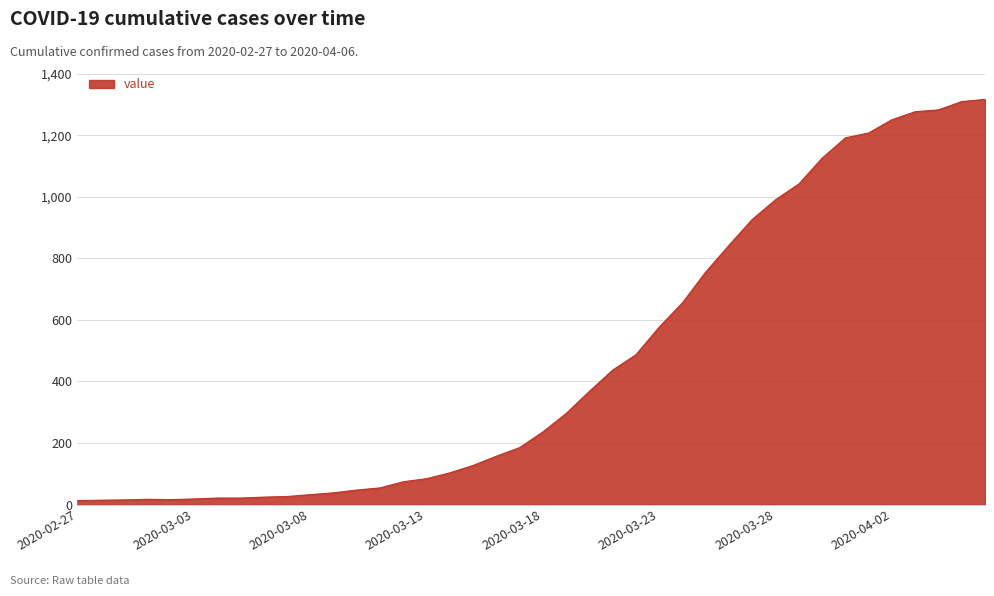

What is the difference between the maximum and minimum values?

1304